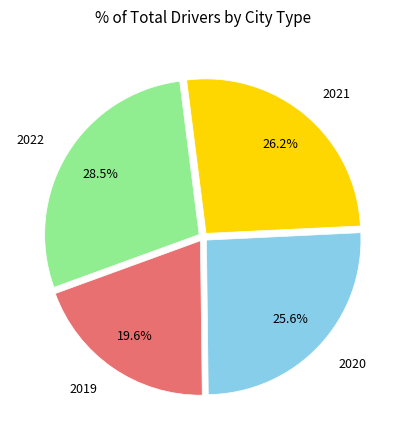

Does any single category account for the majority?

No